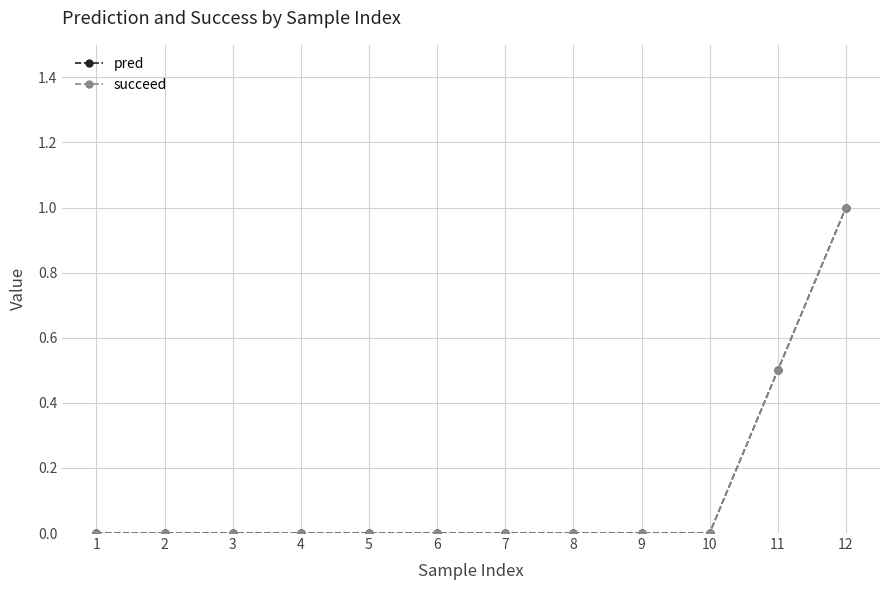

Is this an area chart (filled region under the line)?

No